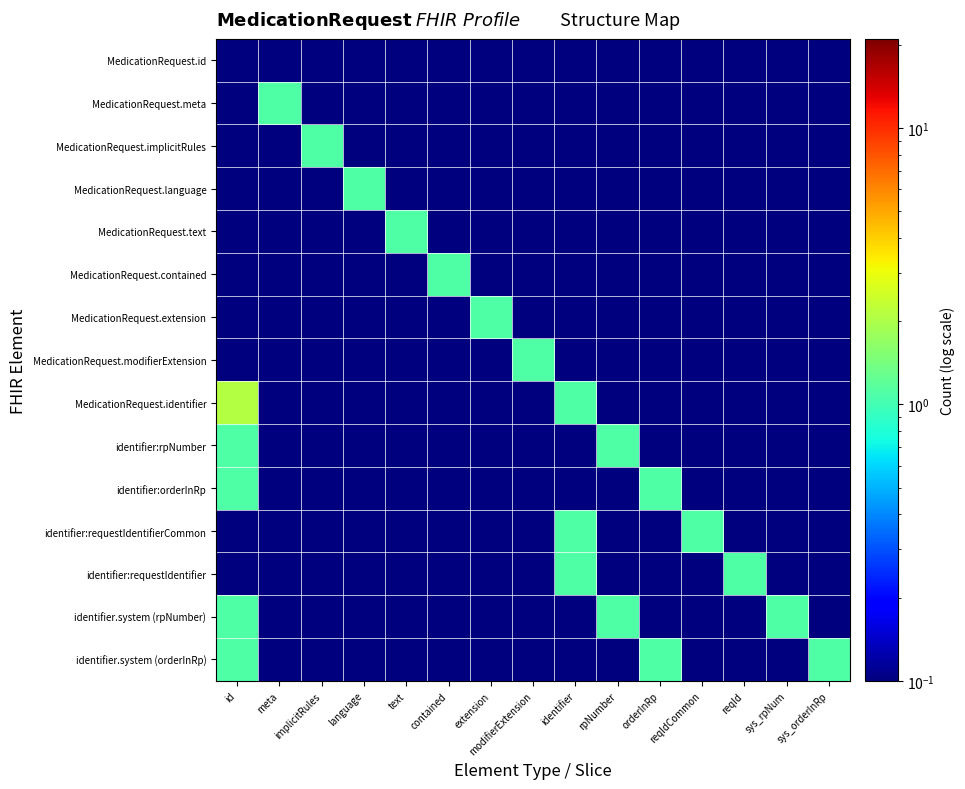

At which category is the sum across all series the highest?

id